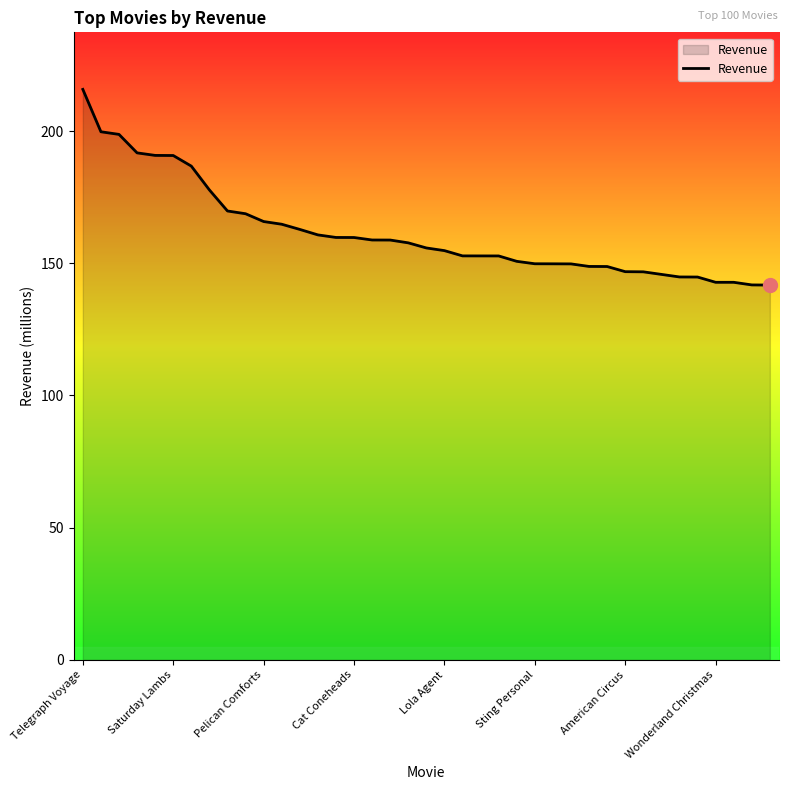

What is the difference between the maximum and minimum values?

74.0